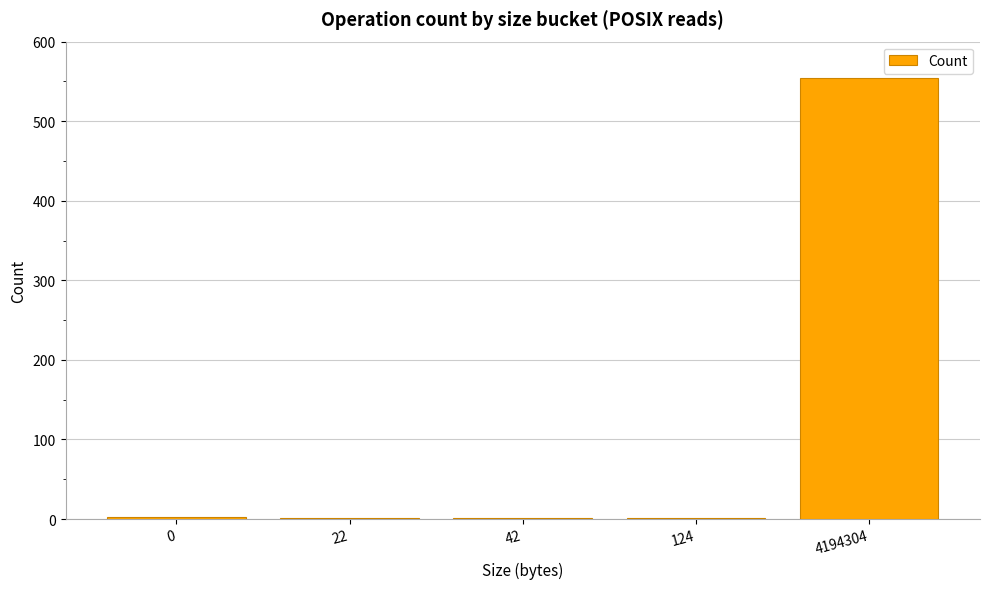

Approximately how many times larger is the value at 22 compared to 124?

1.0